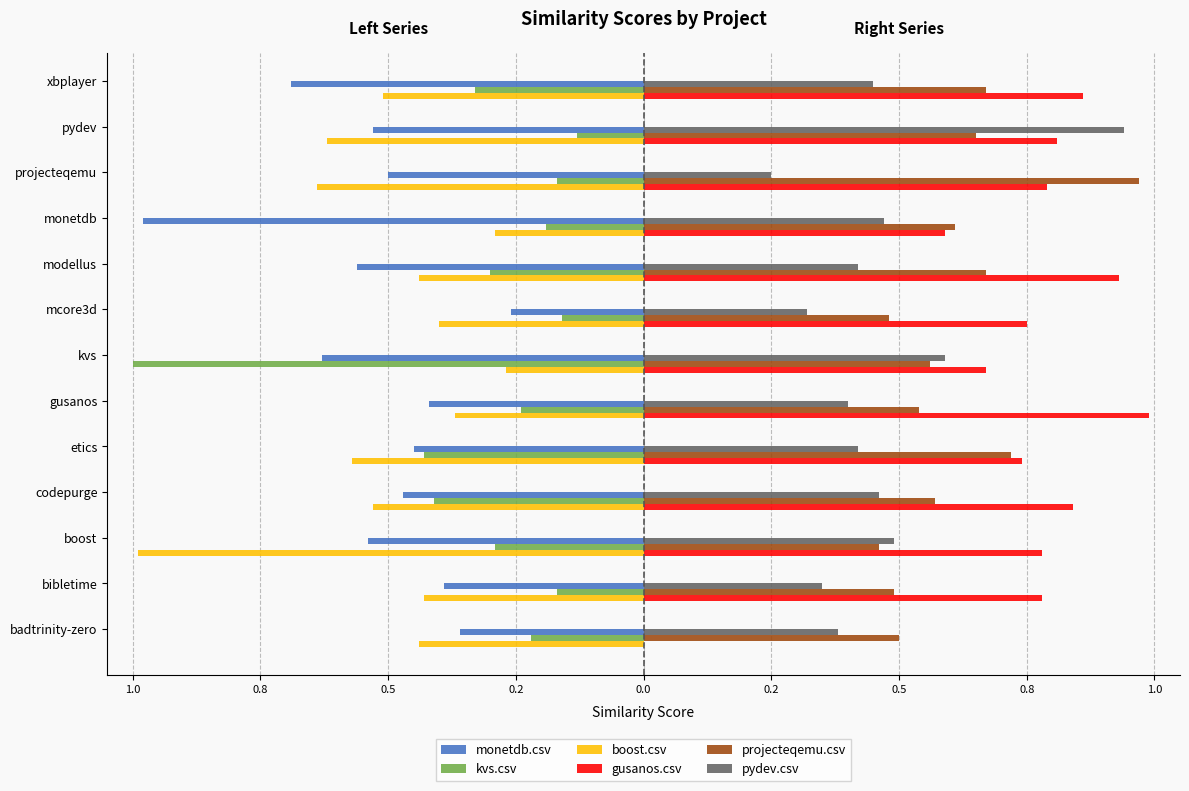

What are all the series names shown in the legend?

monetdb.csv, kvs.csv, boost.csv, gusanos.csv, projecteqemu.csv, pydev.csv